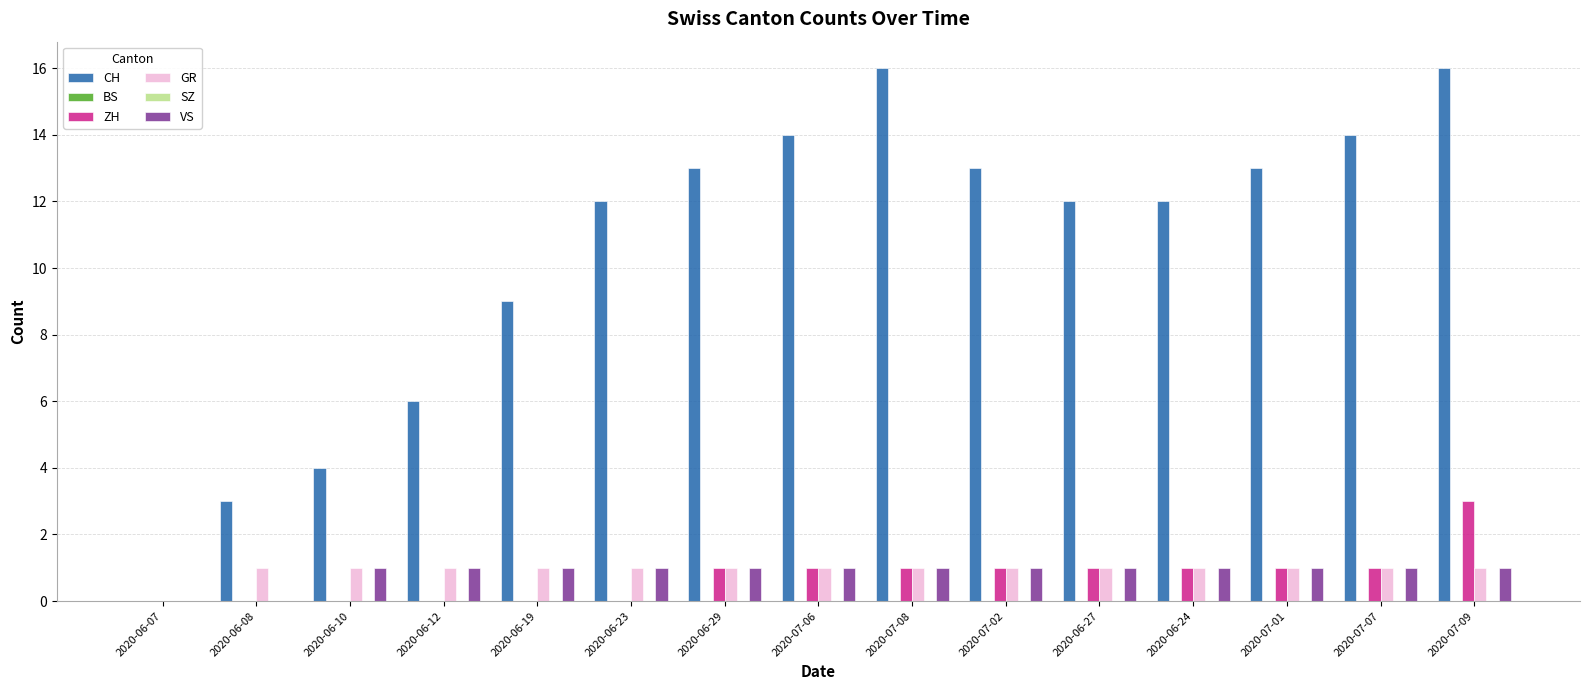

Which label corresponds to the largest value in the chart?

2020-07-08